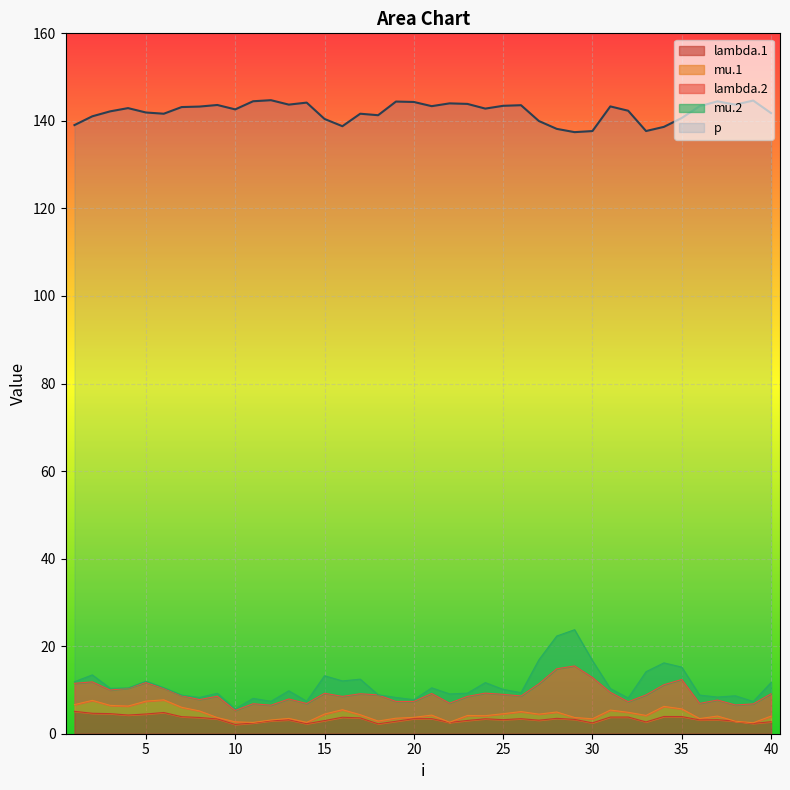

What is the sum of all p values?

5684.3